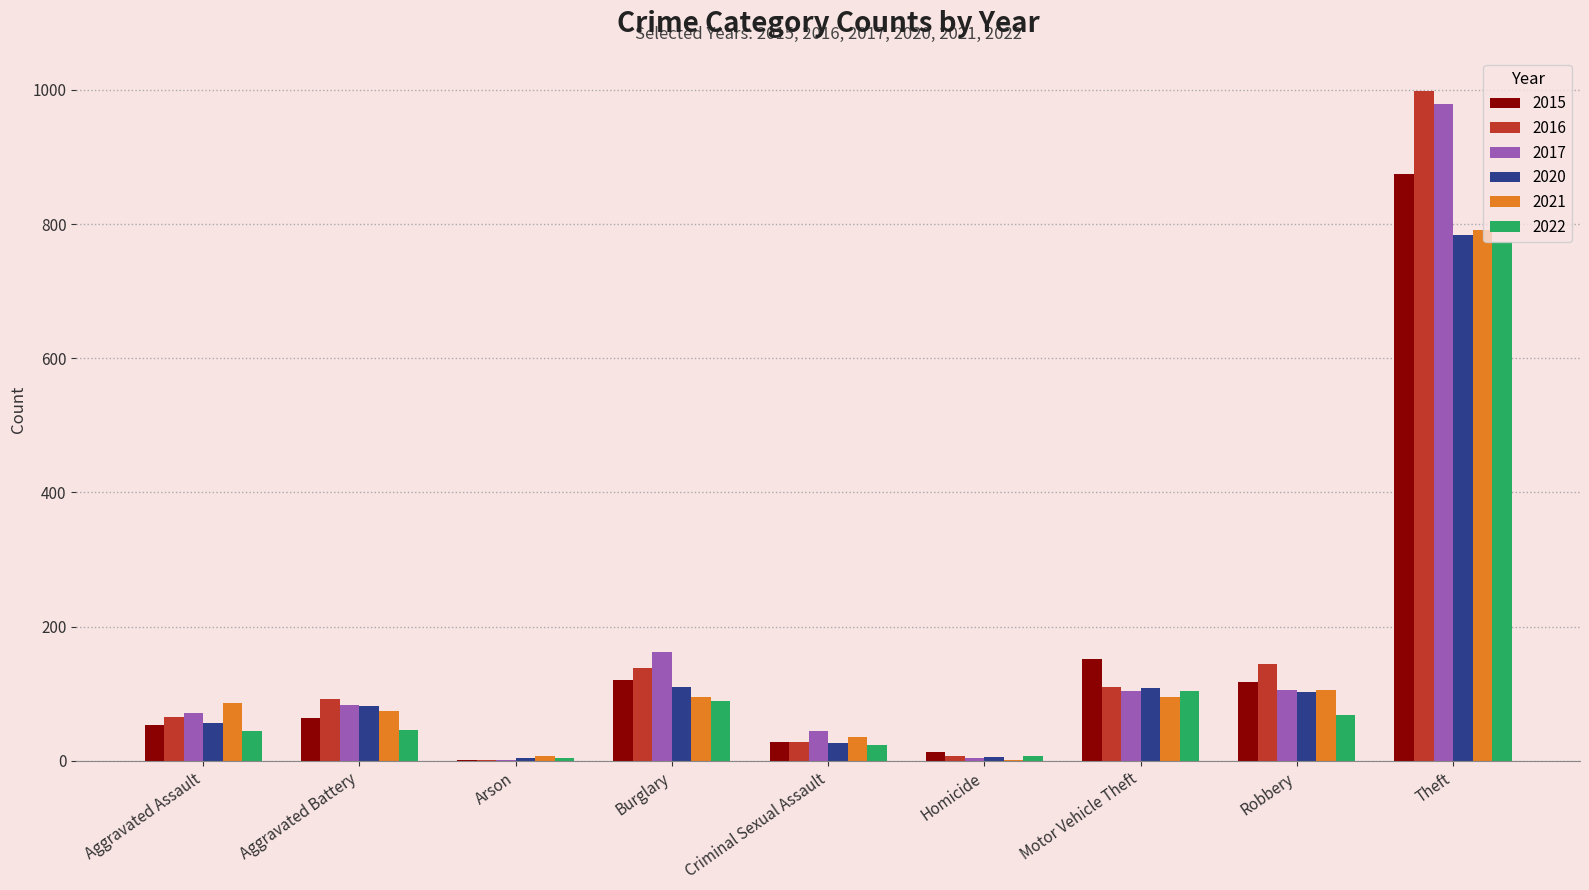

At which label is 2016 closest to 500?

Robbery